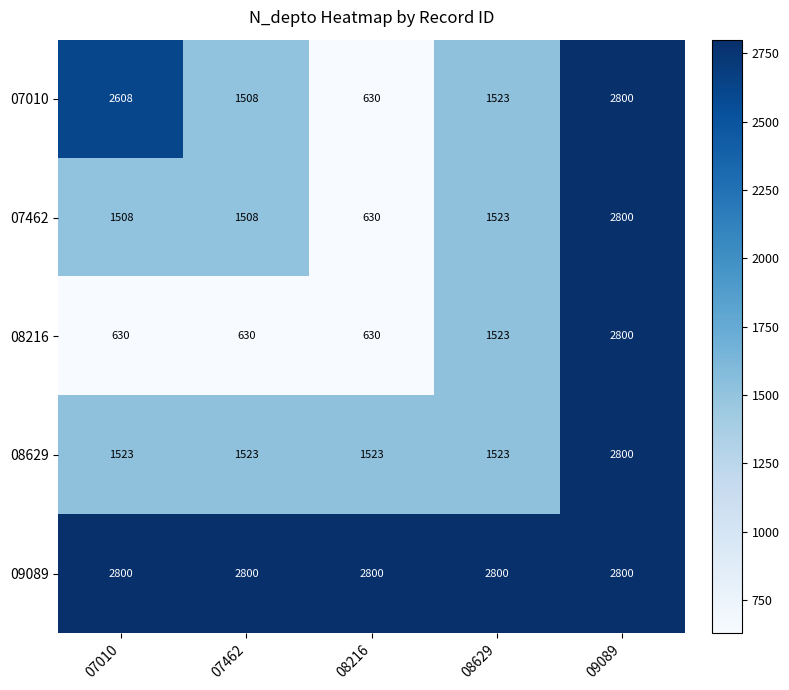

Which series has the largest total across all categories?

09089